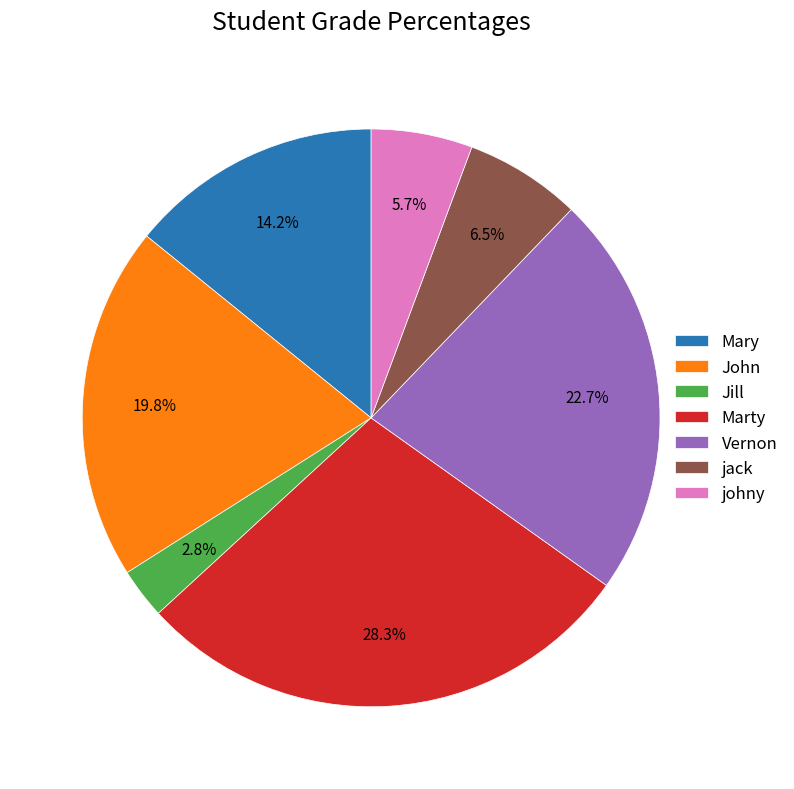

Is the sum of John and Marty greater than half?

No